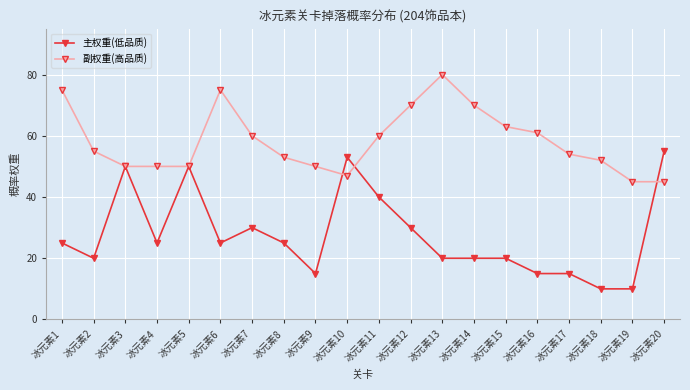

How many data points does each series have?

20